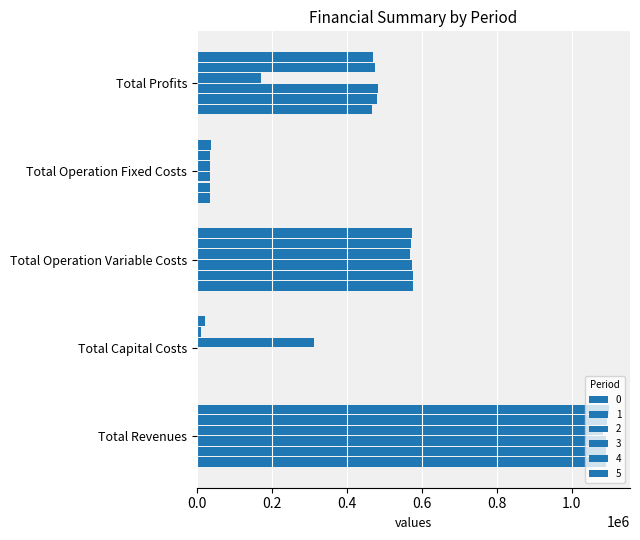

The value of 4 at Total Capital Costs is 12000.0. True or false?

True